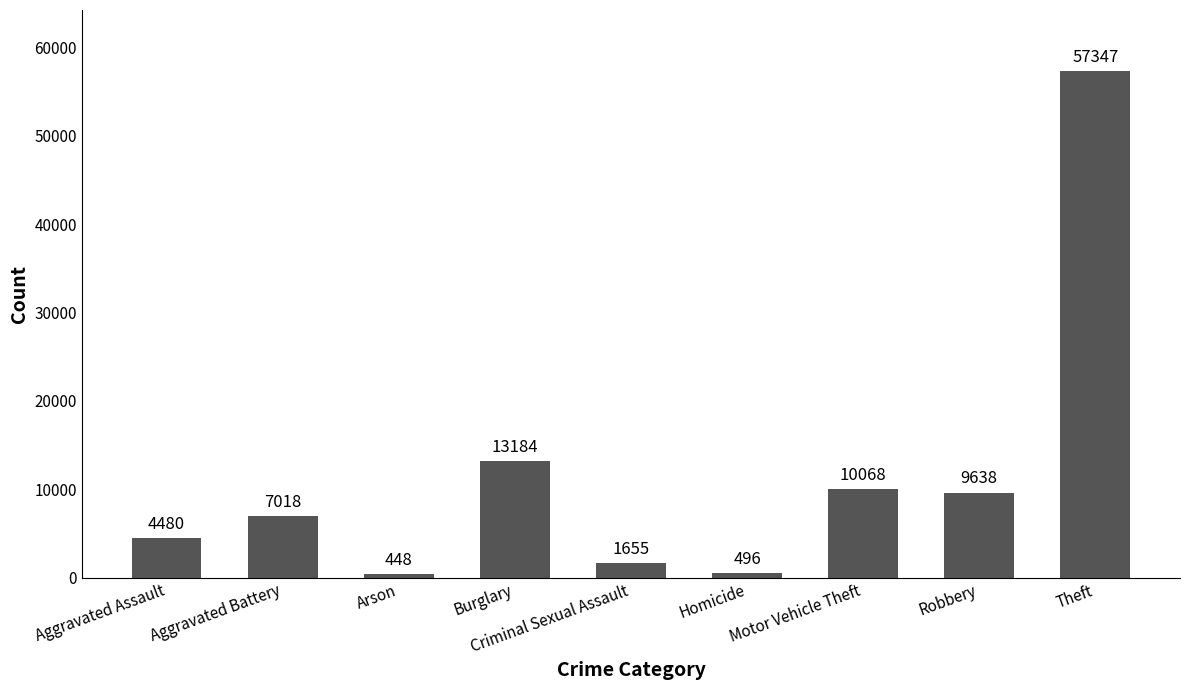

Approximately how many times larger is the value at Motor Vehicle Theft compared to Aggravated Battery?

1.4